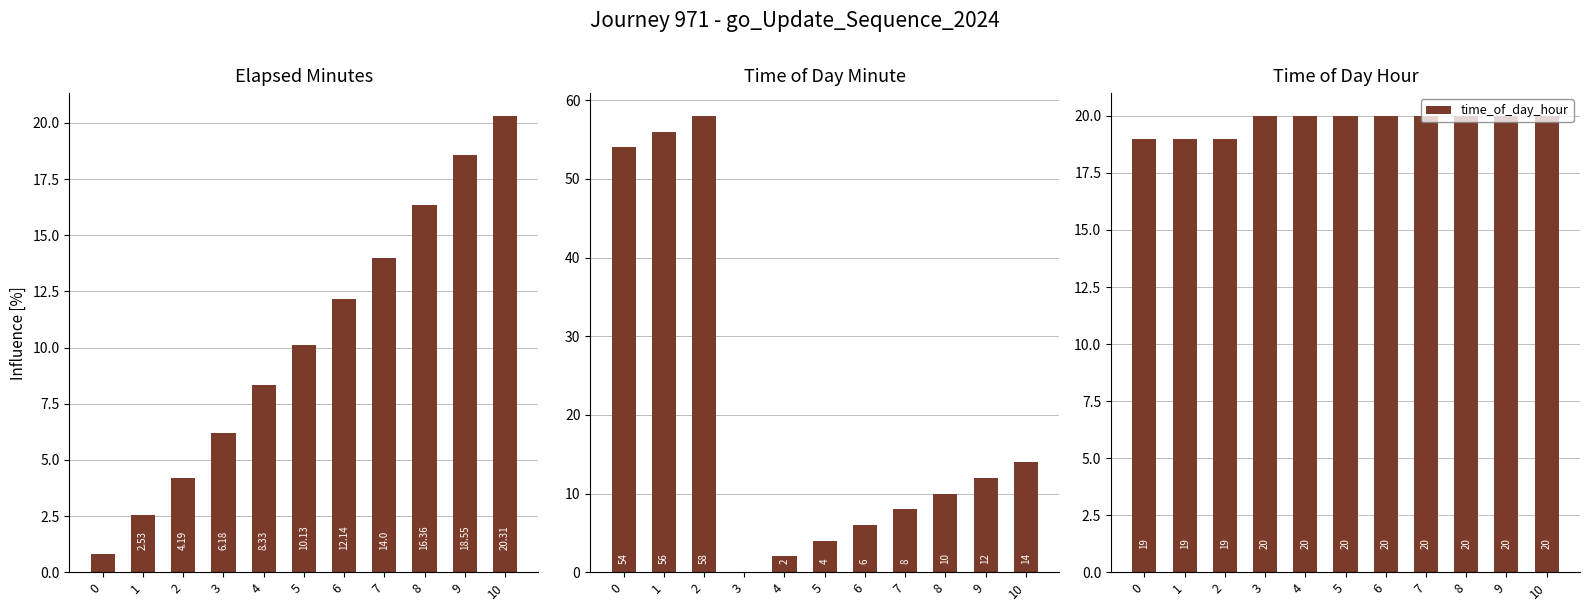

Which label corresponds to the largest value in the chart?

2